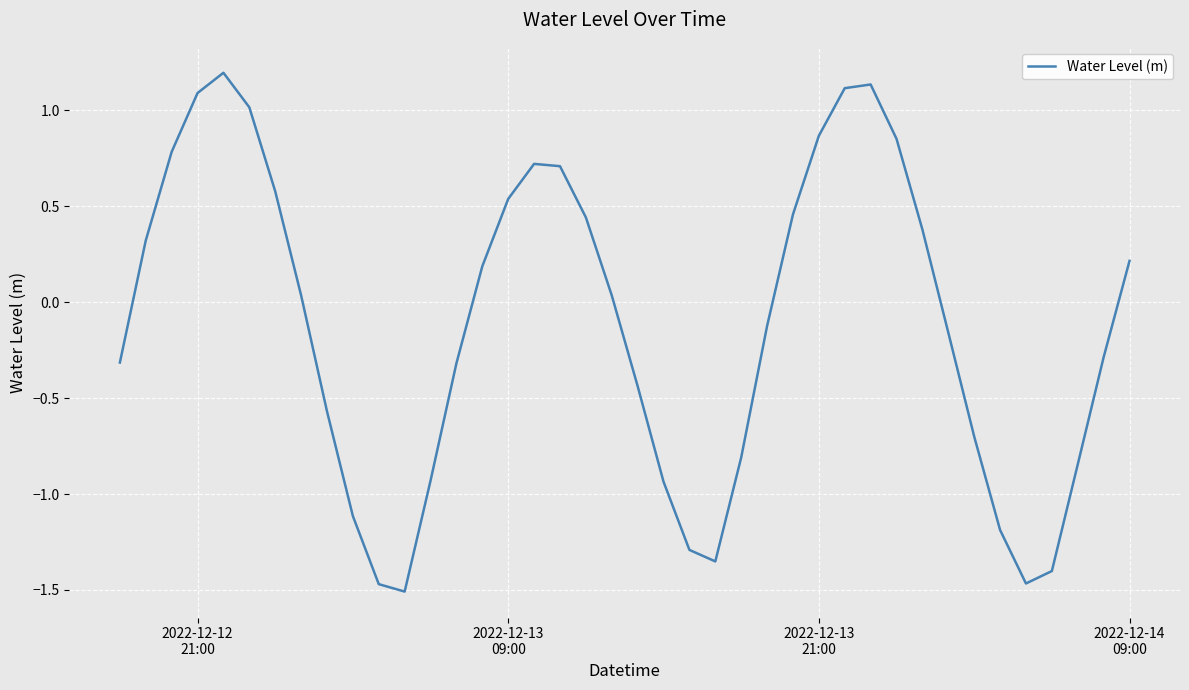

What is the difference between the maximum and minimum values?

2.7